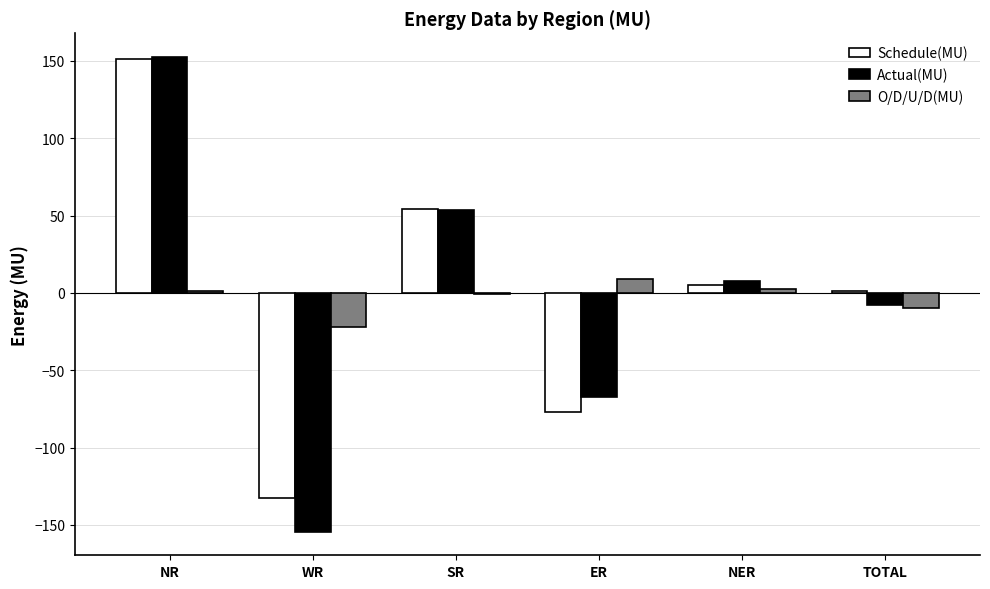

What is the sum of the O/D/U/D(MU) values at WR and ER?

-12.5